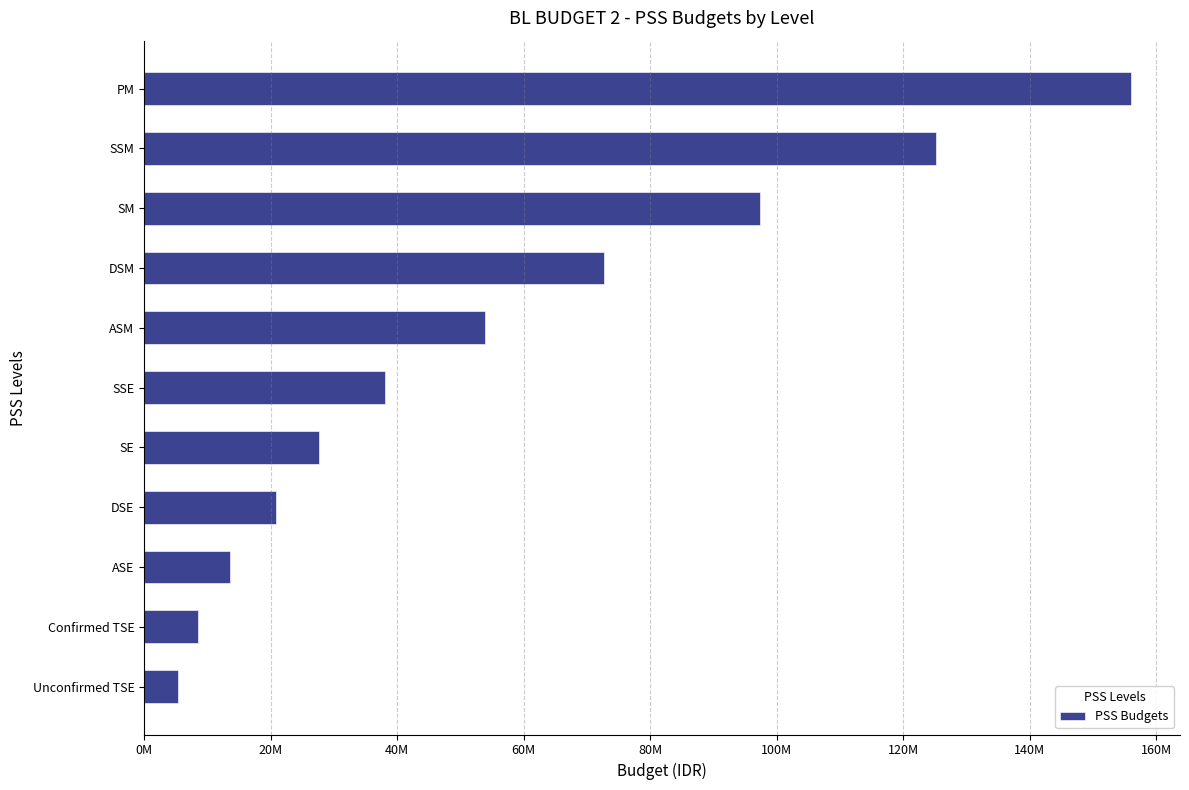

Are the bars horizontal?

Yes